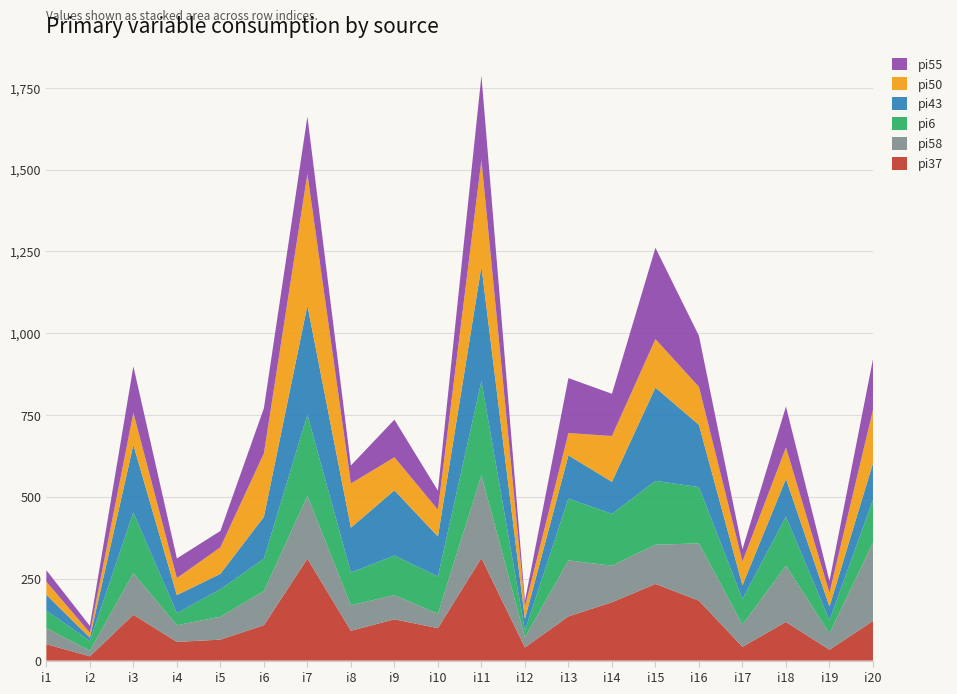

Reading left to right, list all the values displayed in this chart.

pi37: i1=50	i2=13	i3=140	i4=57	i5=64	i6=108	i7=311	i8=91	i9=126	i10=99	i11=313	i12=40	i13=135	i14=178	i15=234	i16=183	i17=42	i18=118	i19=33	i20=121
pi58: i1=49	i2=17	i3=127	i4=51	i5=70	i6=104	i7=192	i8=78	i9=74	i10=44	i11=253	i12=31	i13=171	i14=112	i15=120	i16=175	i17=68	i18=172	i19=50	i20=239
pi6: i1=54	i2=30	i3=186	i4=37	i5=84	i6=99	i7=248	i8=100	i9=121	i10=114	i11=288	i12=21	i13=189	i14=158	i15=195	i16=172	i17=78	i18=150	i19=40	i20=131
pi43: i1=48	i2=10	i3=206	i4=55	i5=47	i6=128	i7=334	i8=137	i9=199	i10=122	i11=350	i12=35	i13=132	i14=98	i15=285	i16=190	i17=42	i18=115	i19=42	i20=112
pi50: i1=40	i2=15	i3=98	i4=52	i5=81	i6=194	i7=402	i8=135	i9=101	i10=82	i11=325	i12=38	i13=68	i14=140	i15=148	i16=116	i17=73	i18=96	i19=42	i20=163
pi55: i1=35	i2=21	i3=142	i4=60	i5=50	i6=138	i7=175	i8=55	i9=115	i10=58	i11=258	i12=17	i13=168	i14=129	i15=279	i16=156	i17=37	i18=125	i19=36	i20=155